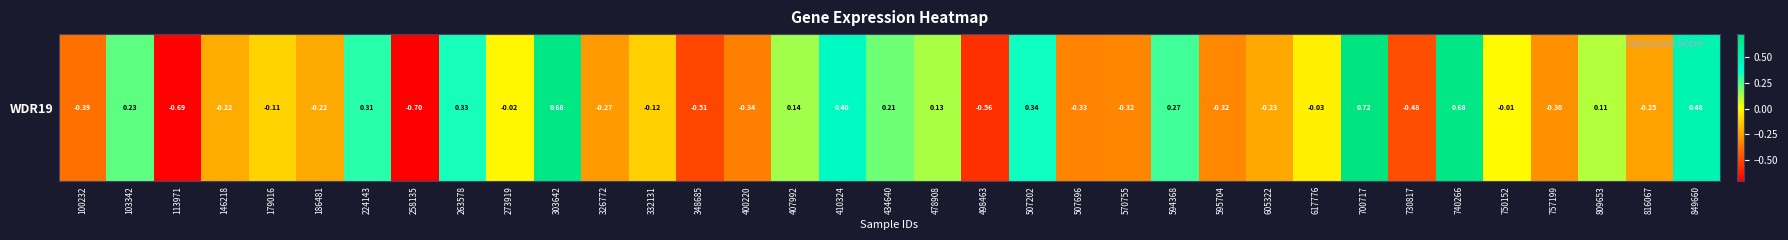

List the labels in order of value, largest first.

700717, 740266, 303642, 849660, 410324, 507202, 263578, 224143, 594368, 103342, 434640, 407992, 478908, 809653, 750152, 273919, 617776, 179016, 332131, 146218, 186481, 605322, 816067, 326772, 757199, 595704, 570755, 507696, 400220, 100232, 730817, 348685, 498463, 113971, 258135